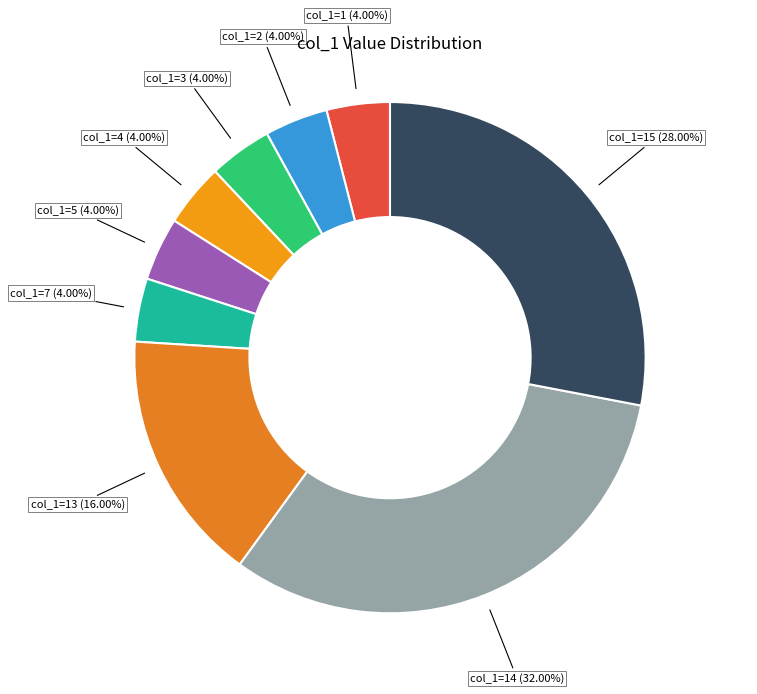

Which slice is the largest?

col_1=14